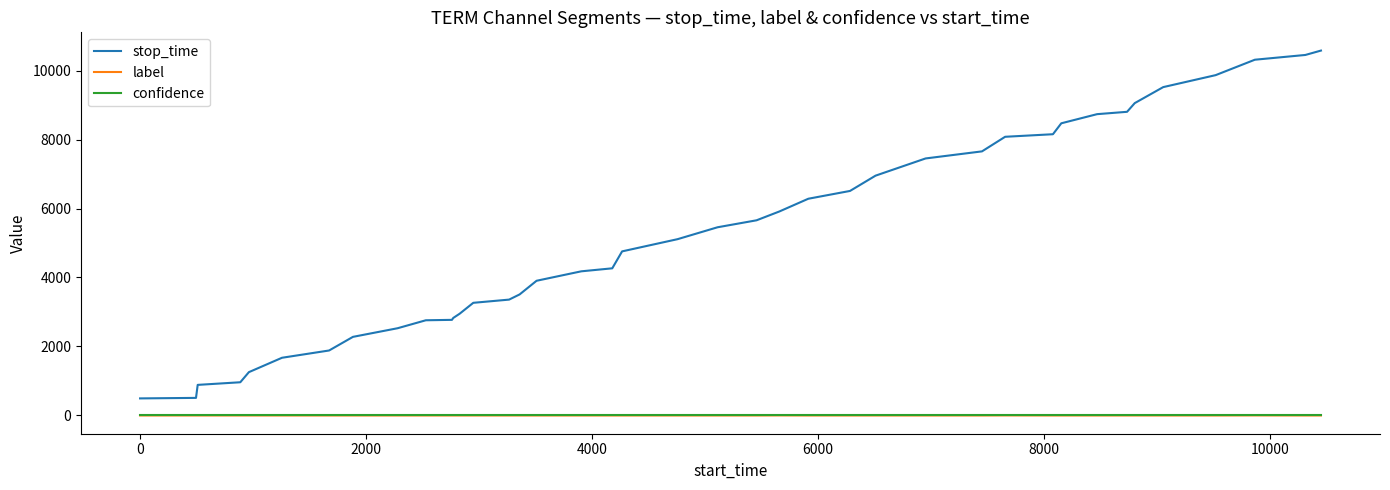

True or false: label and stop_time cross at least once.

False